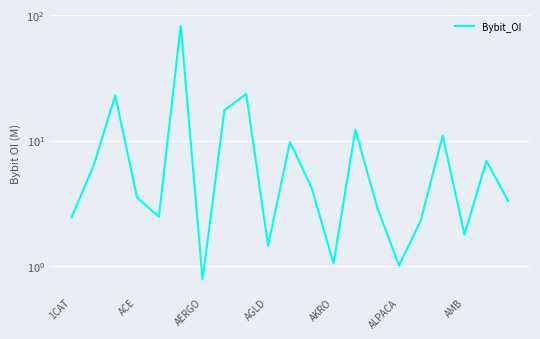

Reading right to left, transcribe all the data shown in this chart.

3.3	6.9	1.8	10.9	2.3	1.0	2.9	12.2	1.1	4.2	9.8	1.5	23.5	17.5	0.8	82.2	2.5	3.5	22.8	6.3	2.5